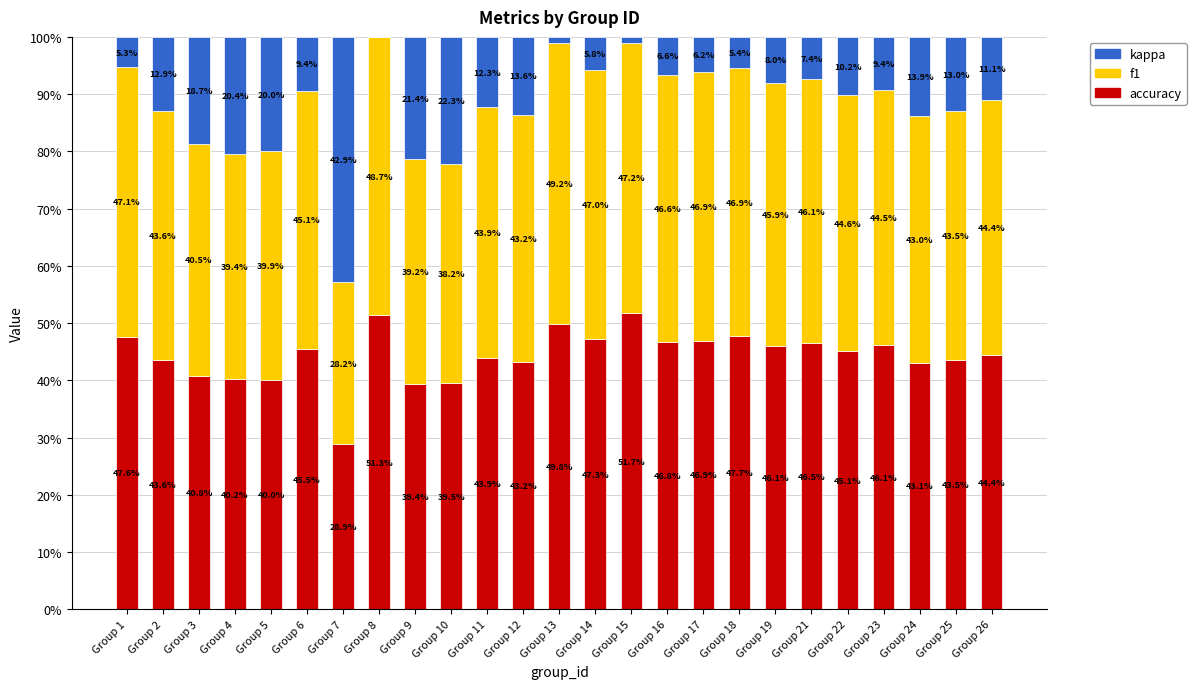

What is the total value across all series at Group 23?

100.0